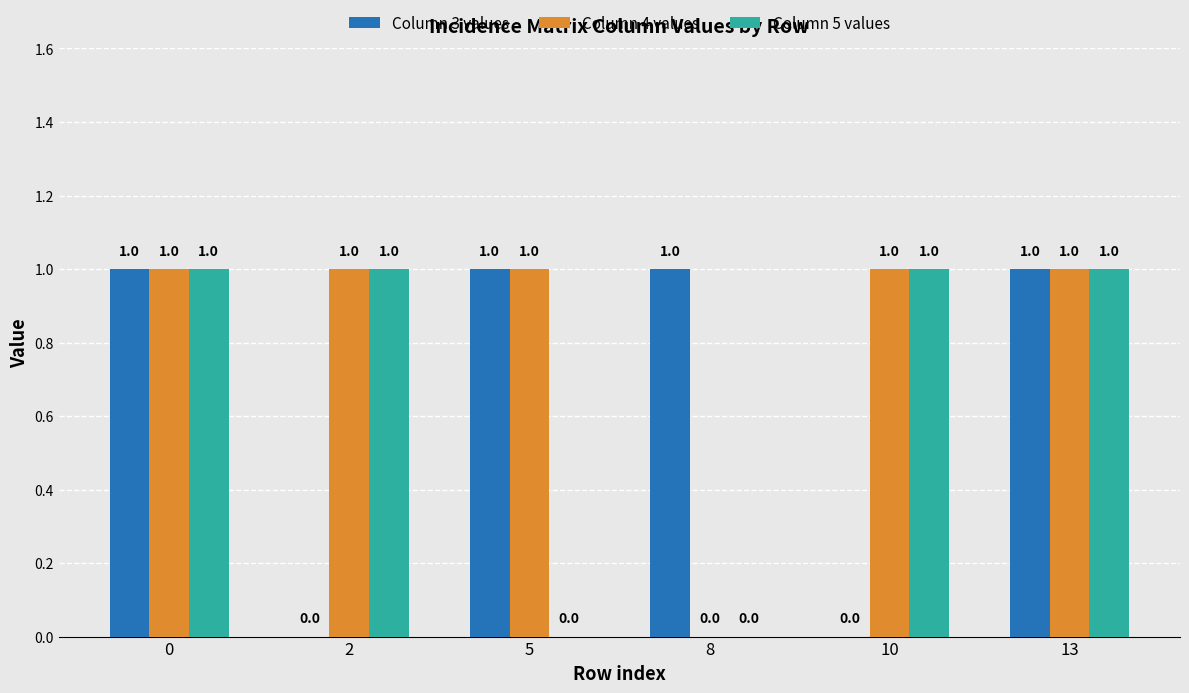

What is the average value of the Column 3 values series?

1